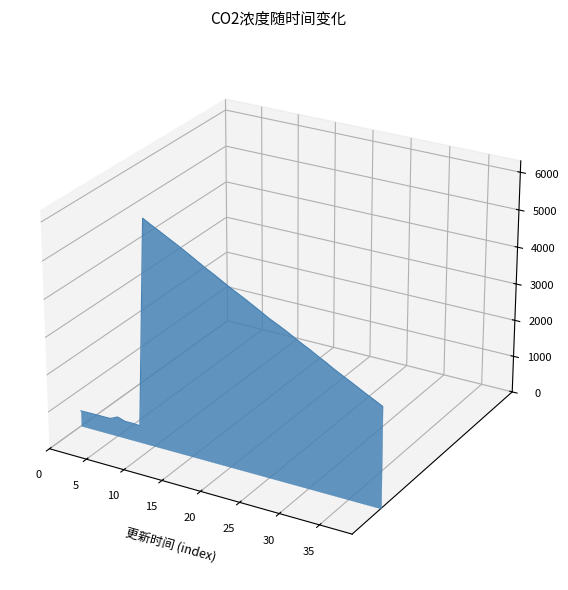

The chart shows a value of -0.0 at 39. True or false?

False